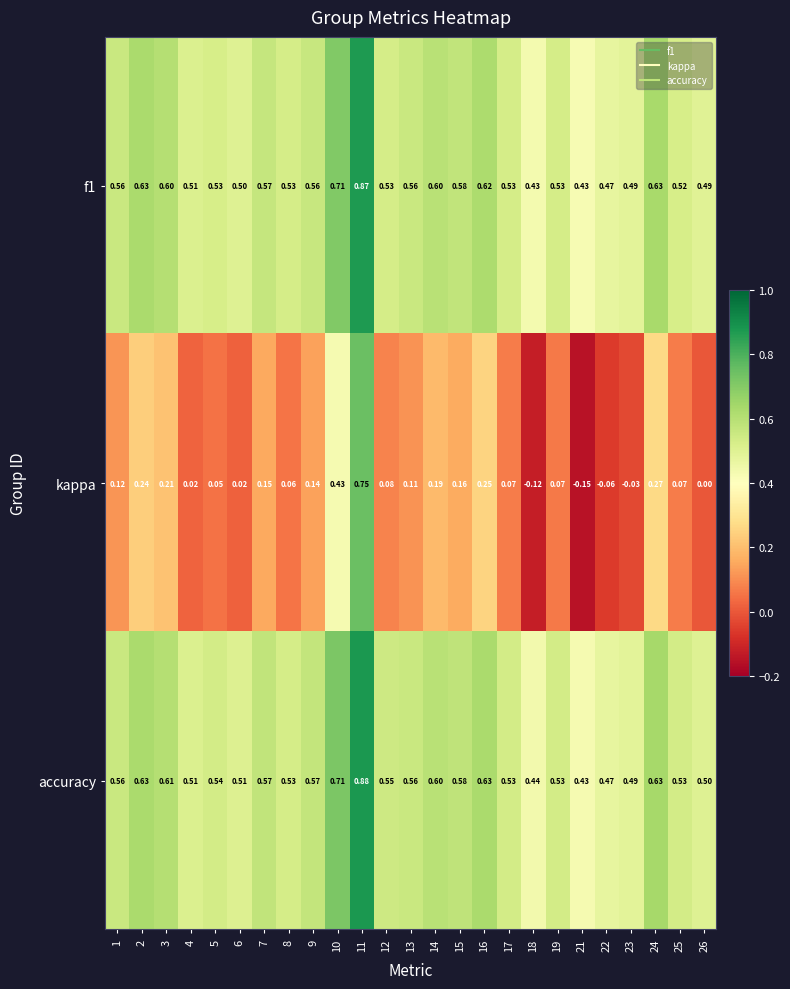

Is the value of accuracy at 5 greater than the value of kappa at 1?

Yes